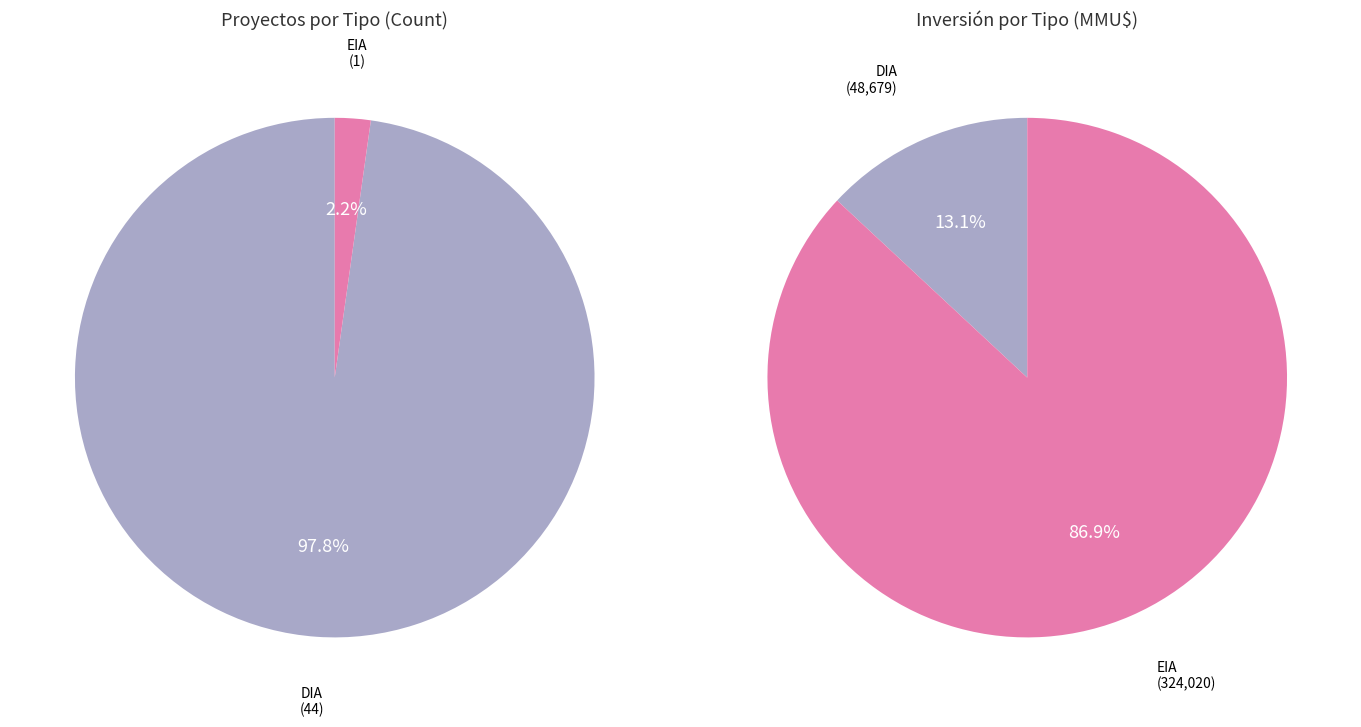

Which slice is the smallest?

EIA